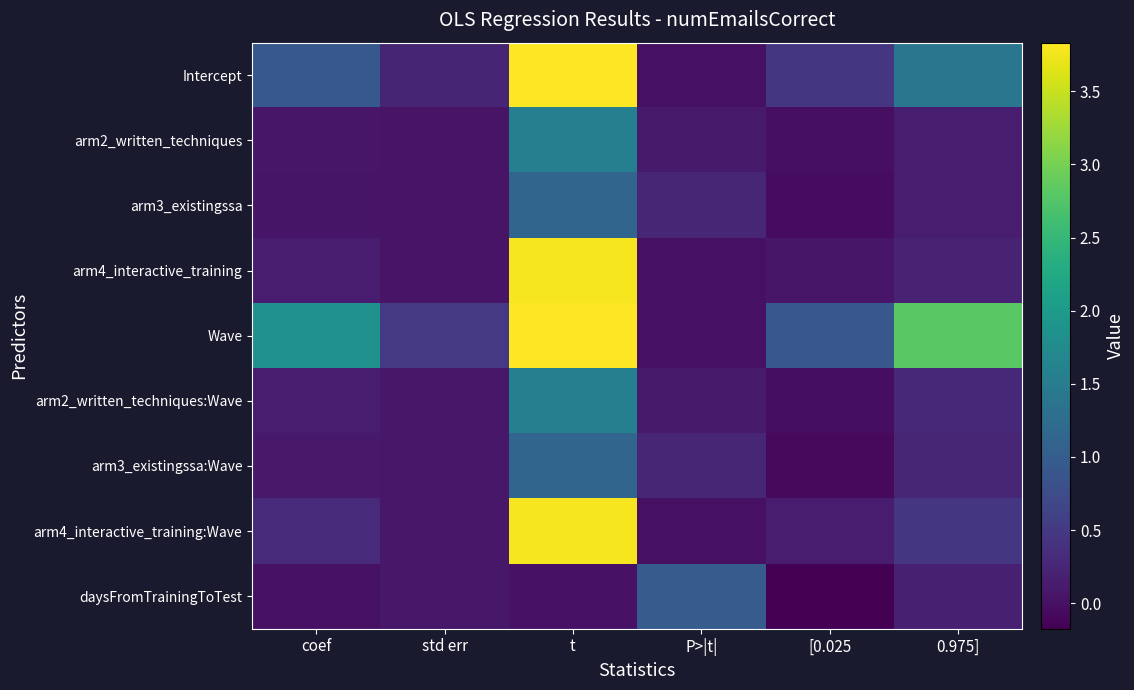

At which category is the sum across all series the highest?

t